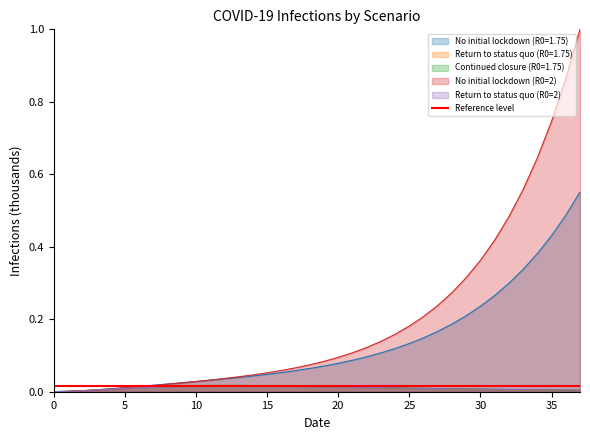

Between 2020-03-30 and 2020-04-24, which is larger?

2020-04-24